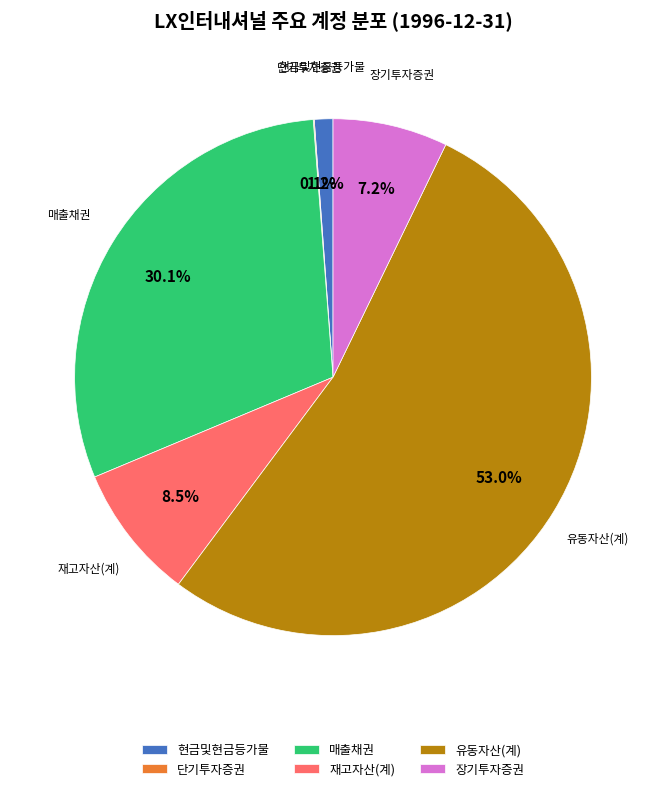

Which slice is the largest?

유동자산(계)